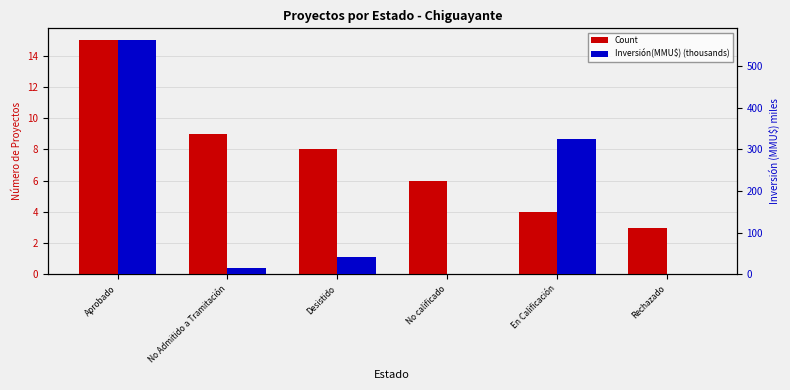

What is the spread (max minus min) of values at No calificado?

4.6